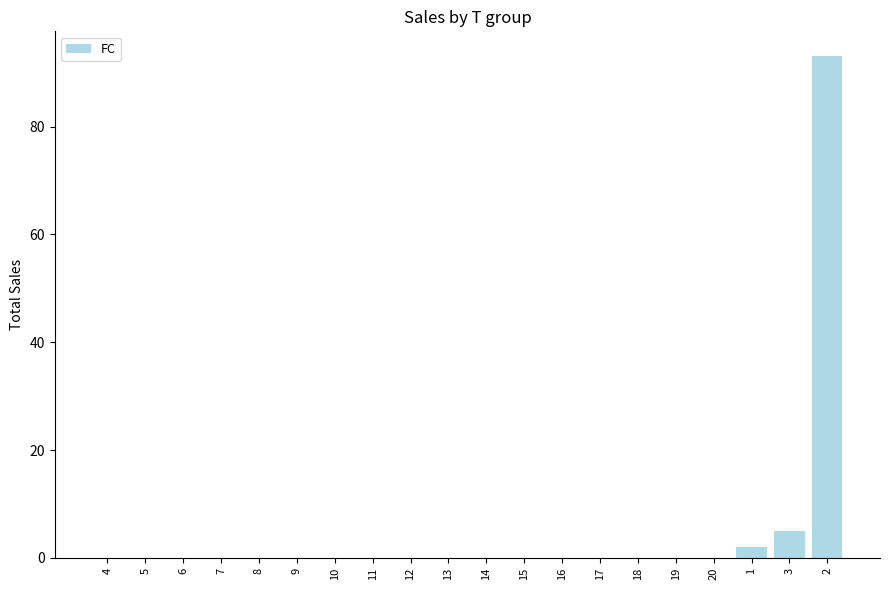

What is the greatest value displayed?

93